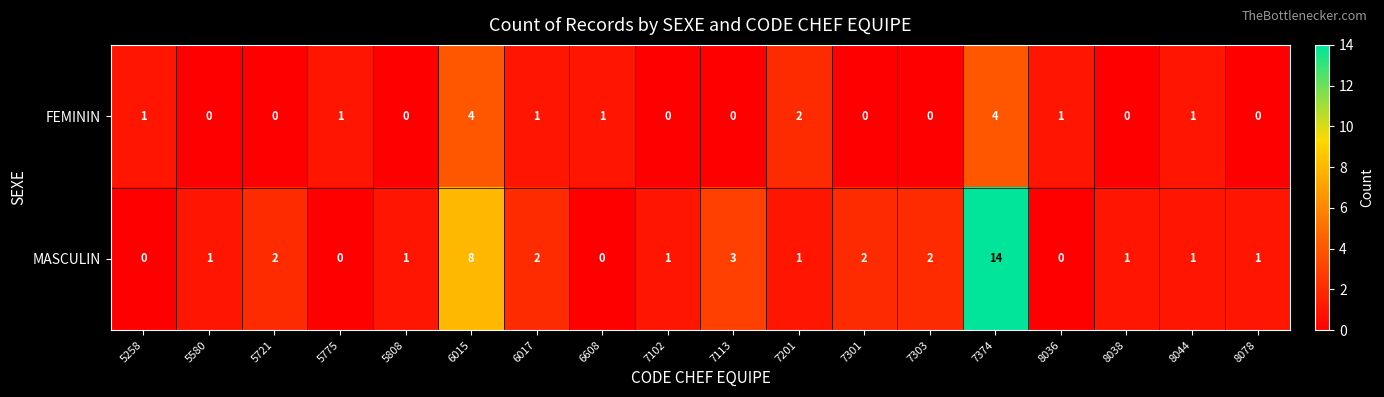

The MASCULIN series shows 1 at 7201. True or false?

True